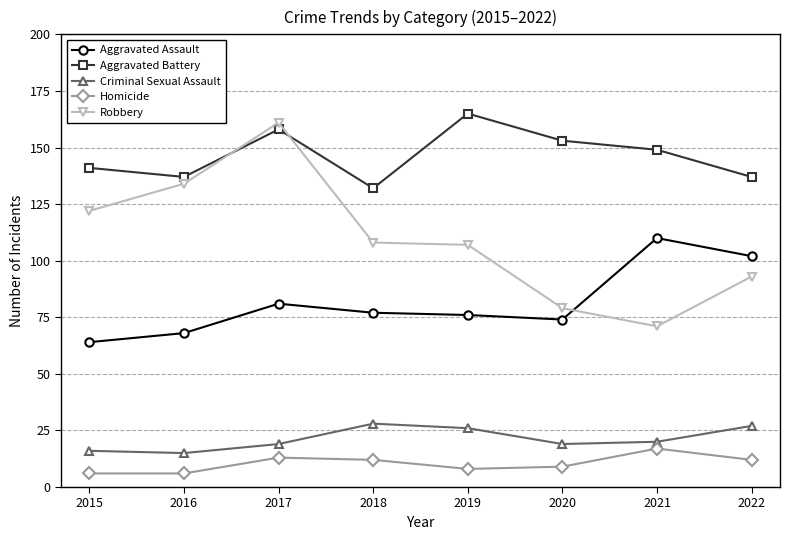

True or false: Aggravated Battery and Criminal Sexual Assault cross at least once.

False